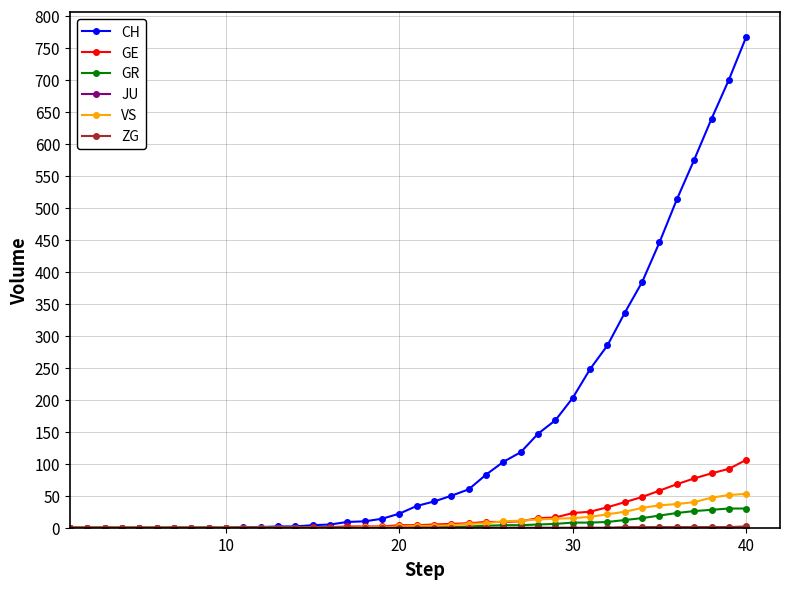

Count the number of categories in the chart.

40